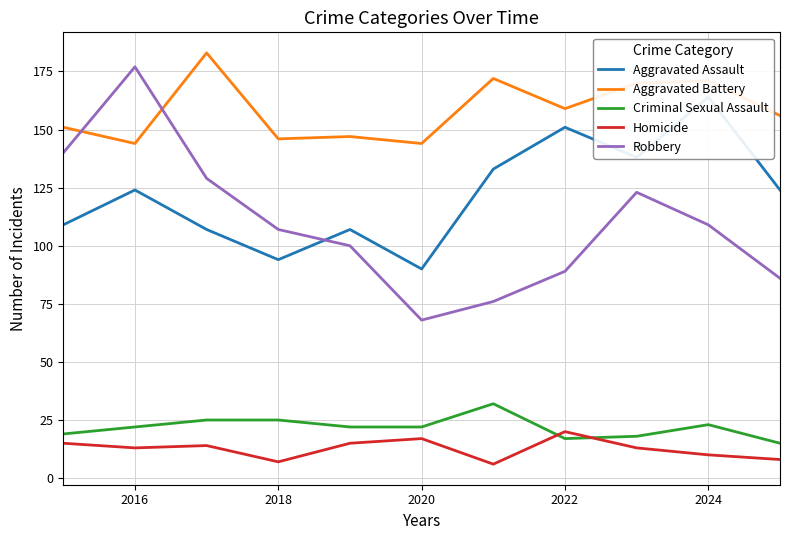

How many lines are shown in the chart?

5